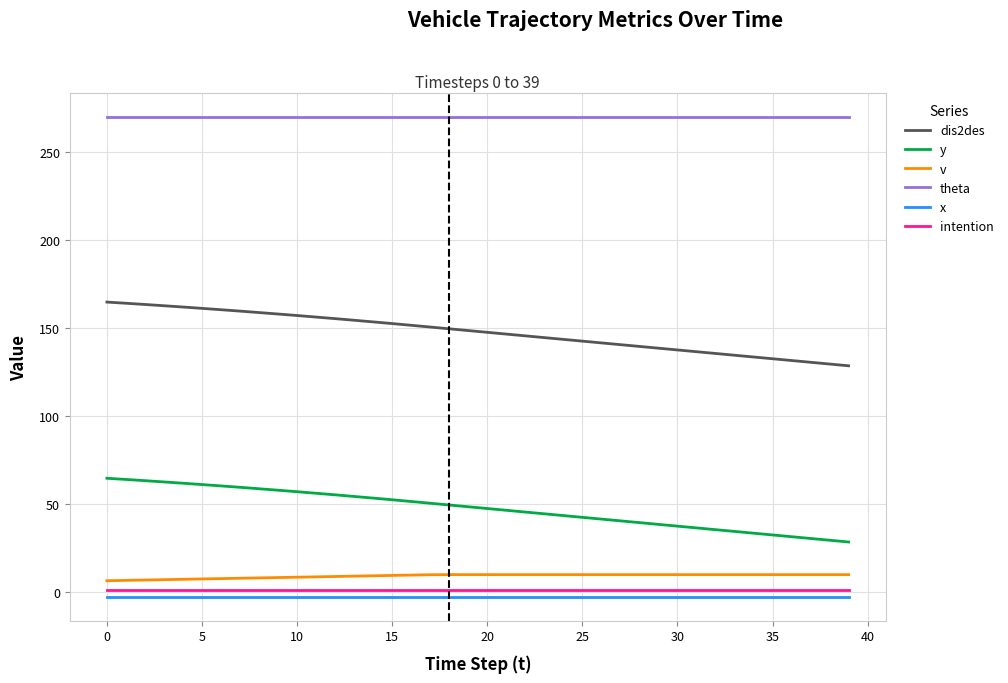

Count the number of data series in this chart.

6